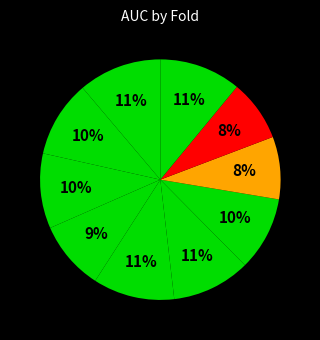

Rank the categories by value from highest to lowest.

1, 10, 5, 6, 2, 3, 7, 4, 8, 9